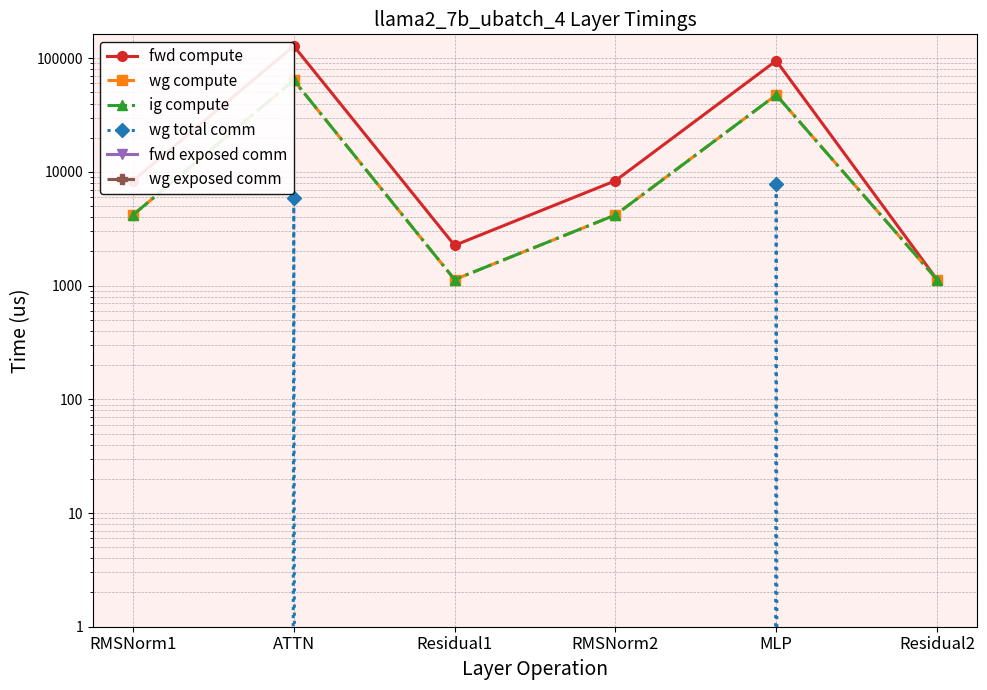

What is the difference between the fwd compute values at RMSNorm2 and Residual1?

6109.5